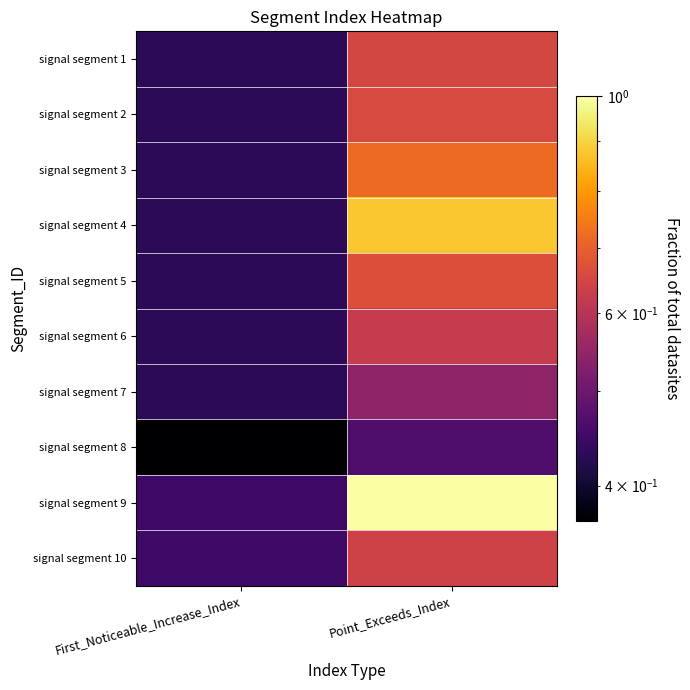

What is the spread (max minus min) of values at Point_Exceeds_Index?

0.5